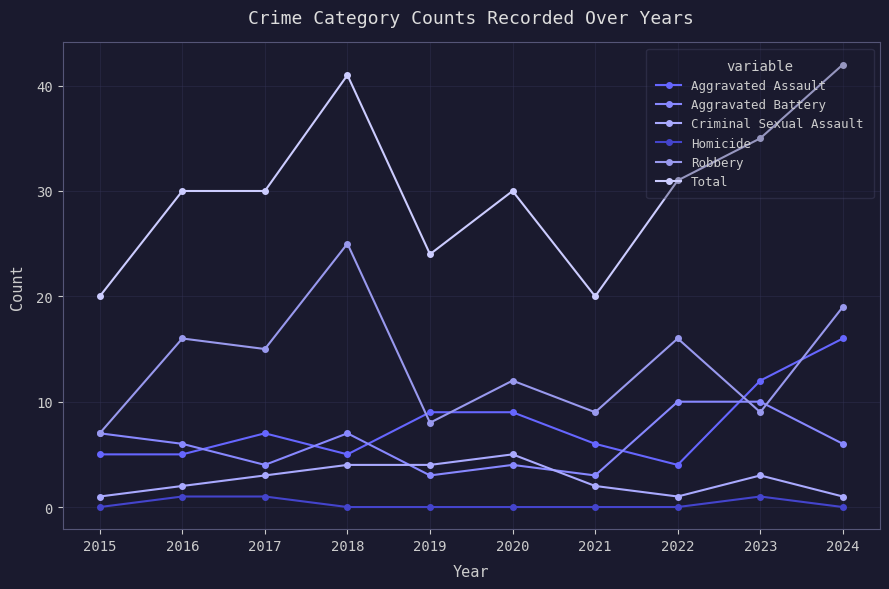

Rank the series at 2016 from lowest to highest value.

Homicide, Criminal Sexual Assault, Aggravated Assault, Aggravated Battery, Robbery, Total